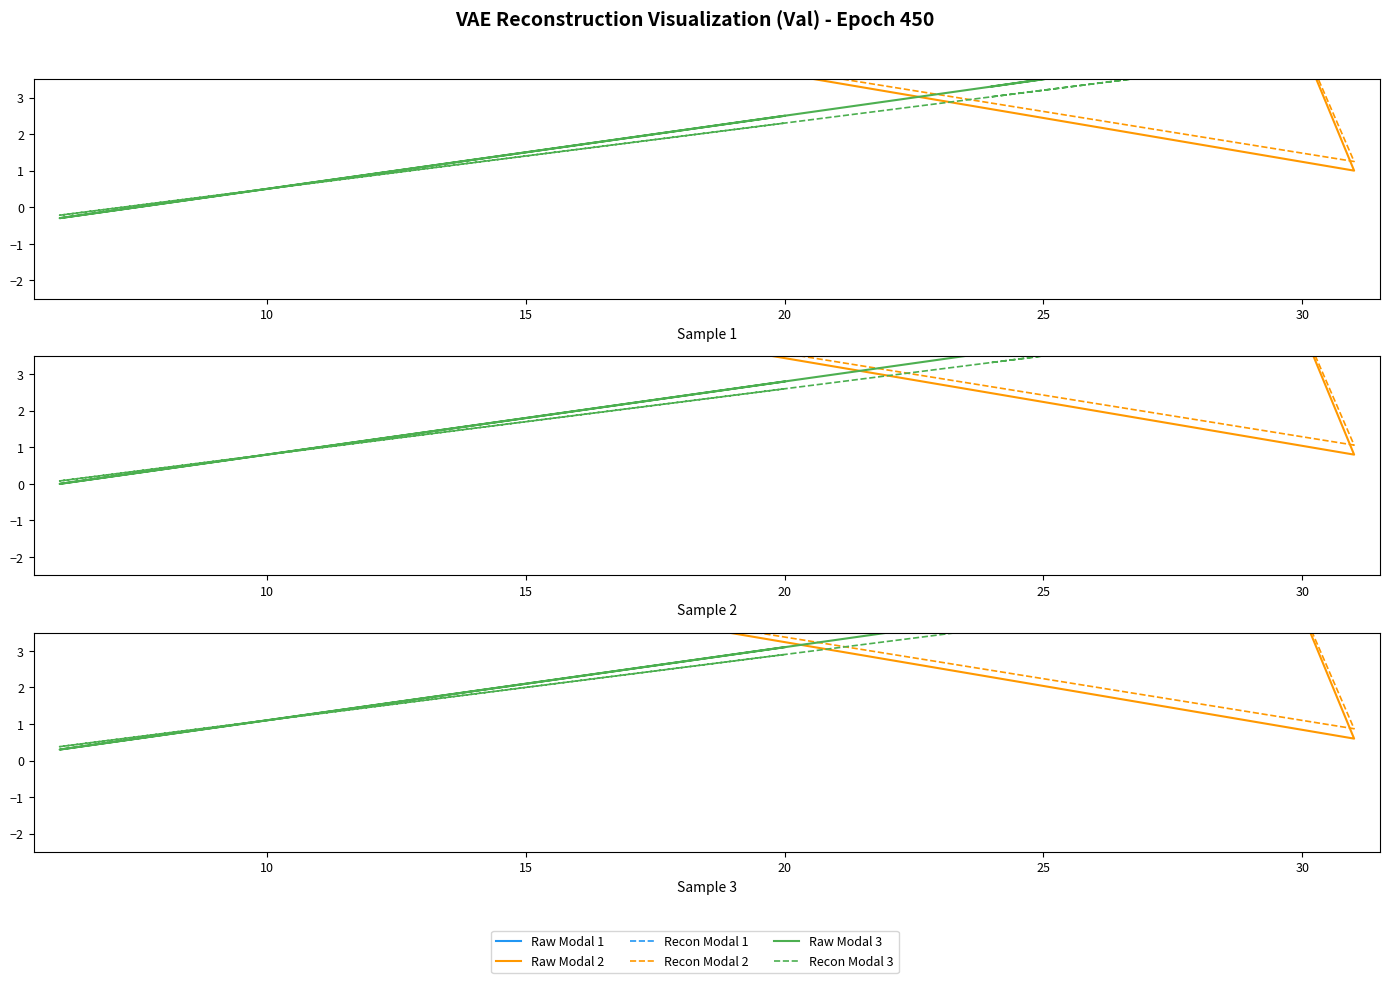

At how many categories does at least one series exceed 9?

4